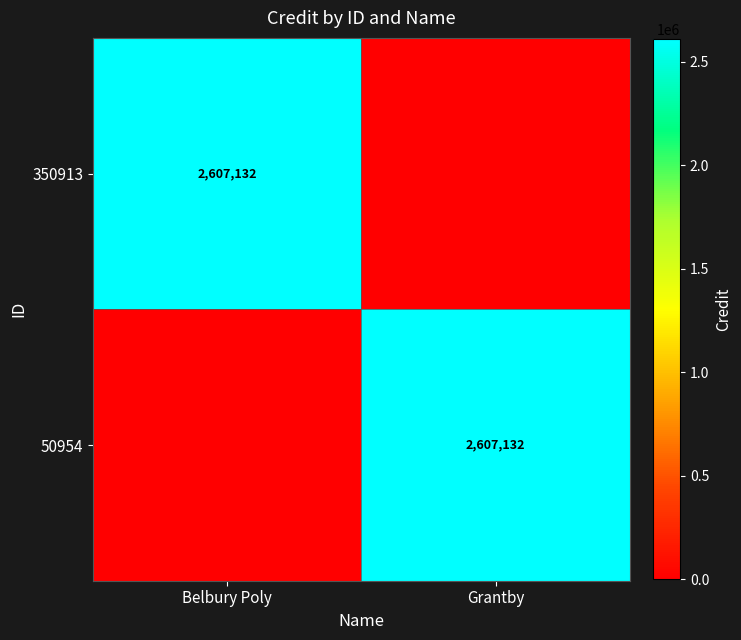

The 50954 series shows 2607132 at Grantby. True or false?

True